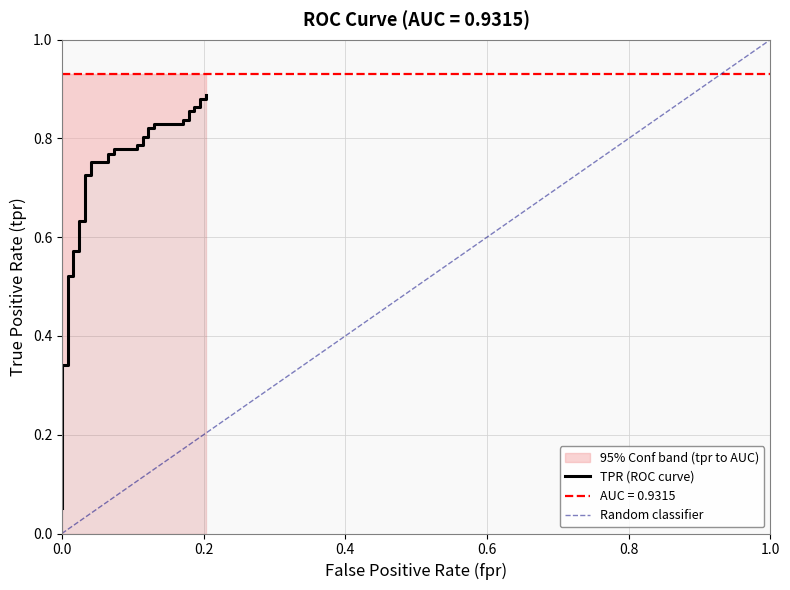

What is the sum of all values?

25.5